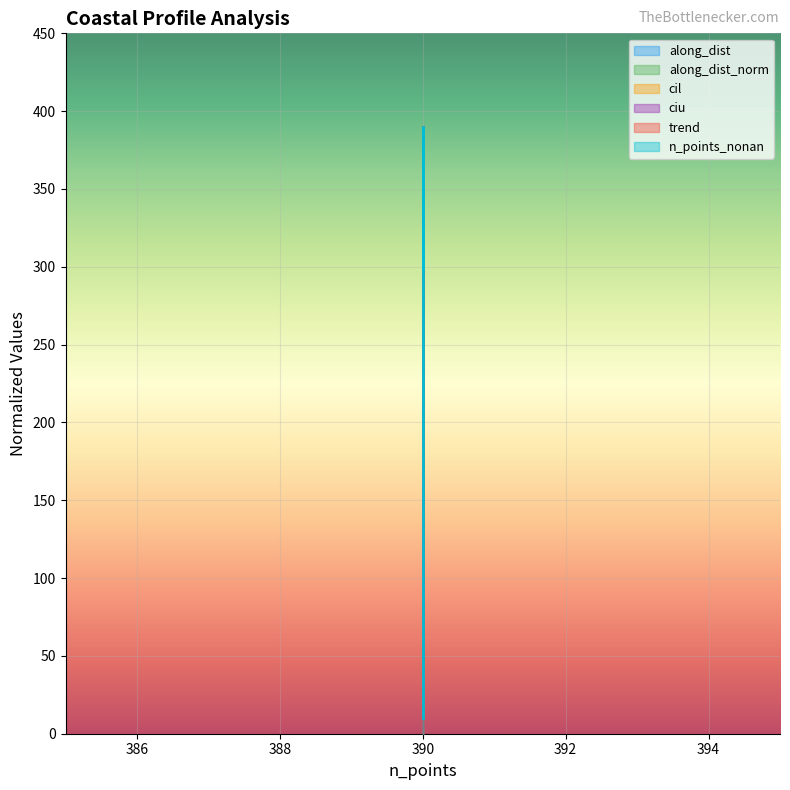

Where does the cil series first go above 205?

390